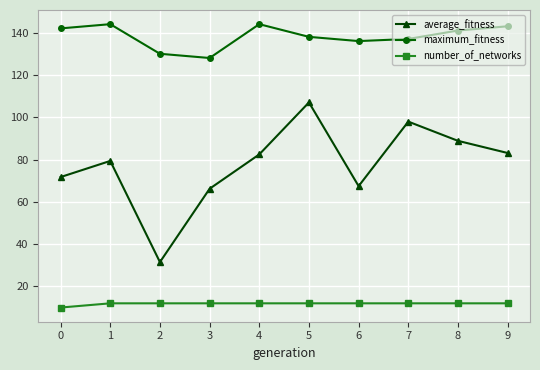

What are all the series names shown in the legend?

average_fitness, maximum_fitness, number_of_networks